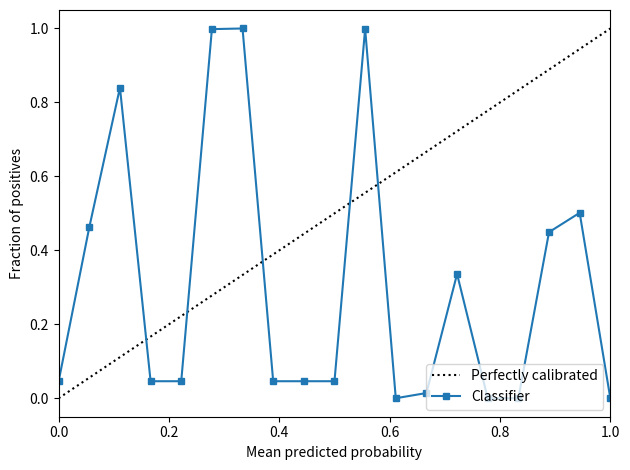

True or false: Classifier has more than 1 points higher than both neighbors.

True